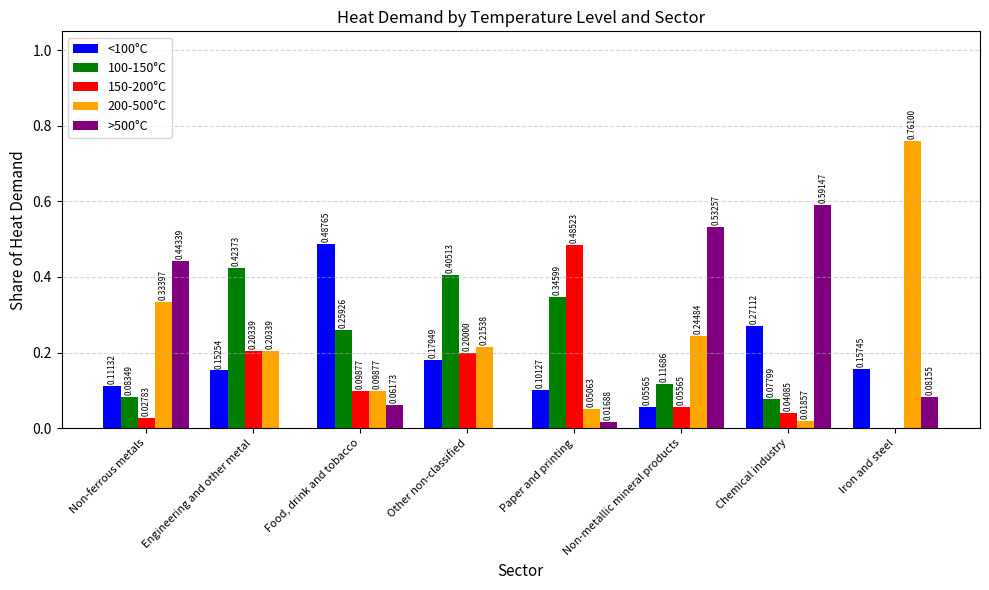

How many distinct data groups are displayed?

5